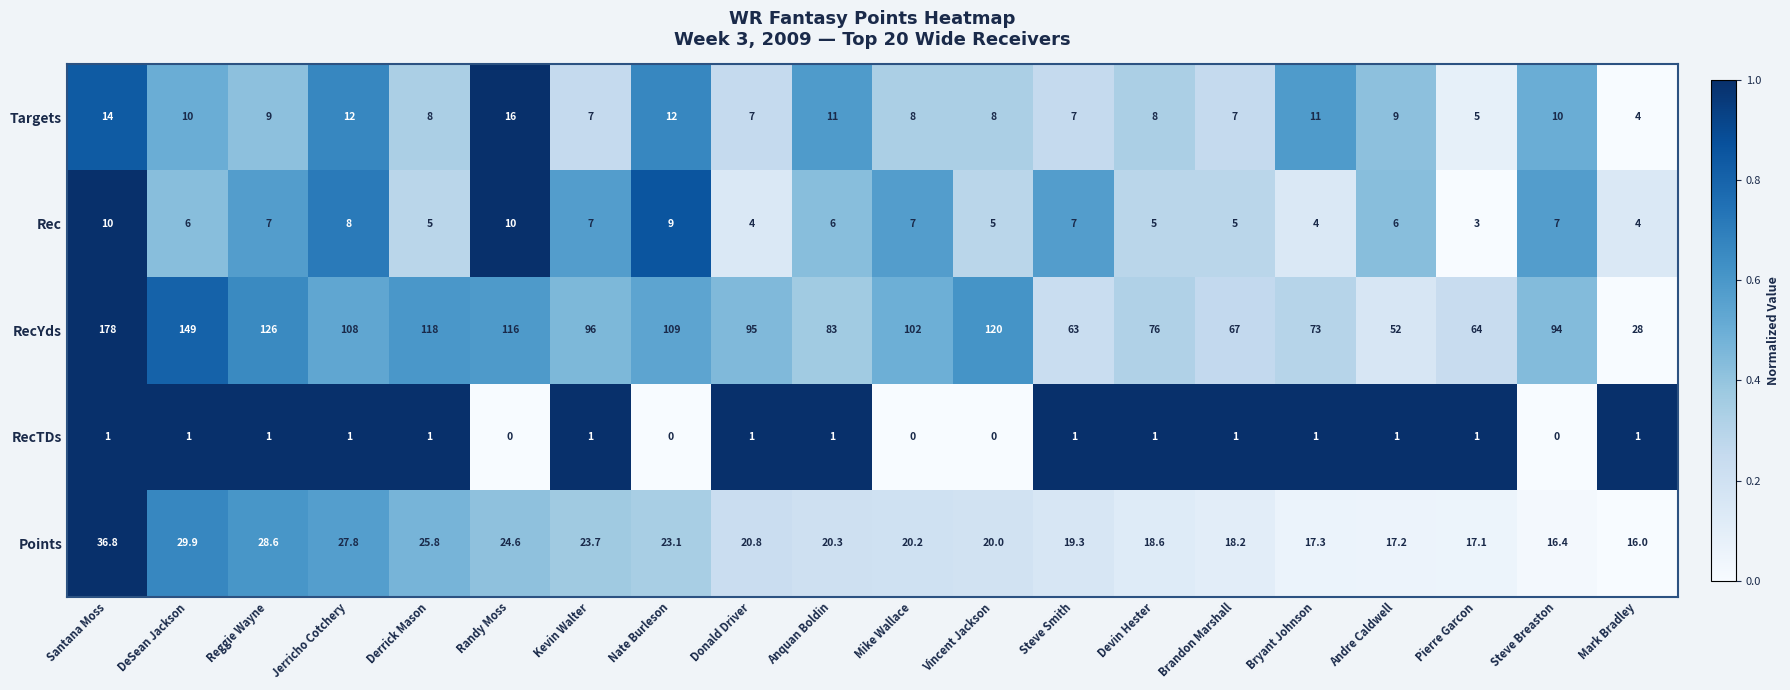

The value of Rec at Vincent Jackson is 5.0. True or false?

True